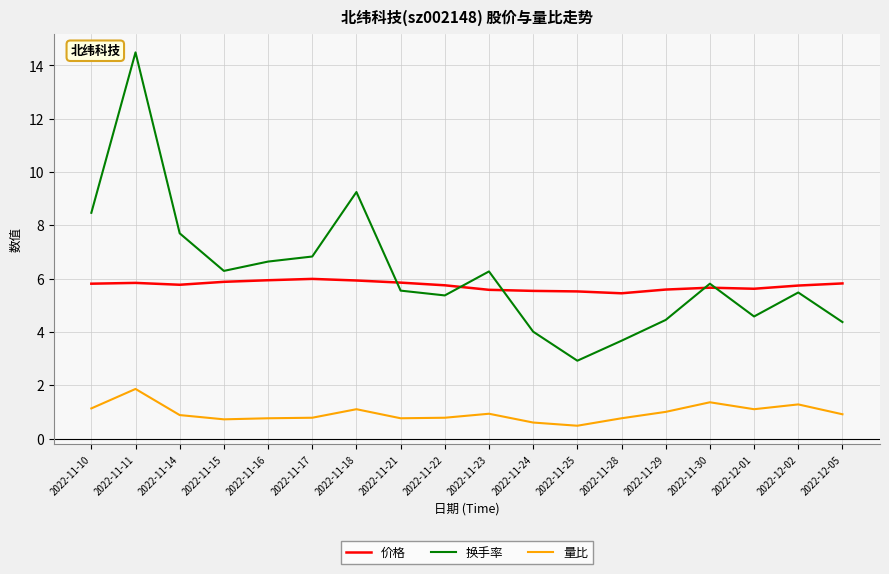

List the series in order of their peak value, lowest first.

量比, 价格, 换手率